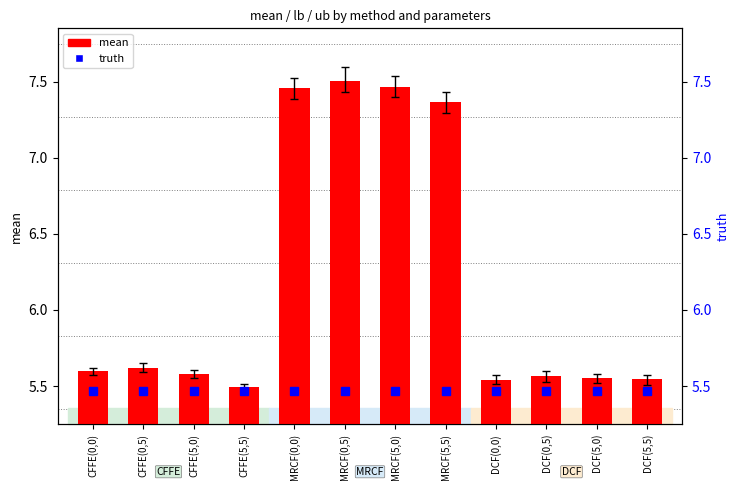

Where is truth nearest to the value 5?

CFFE(0,0)